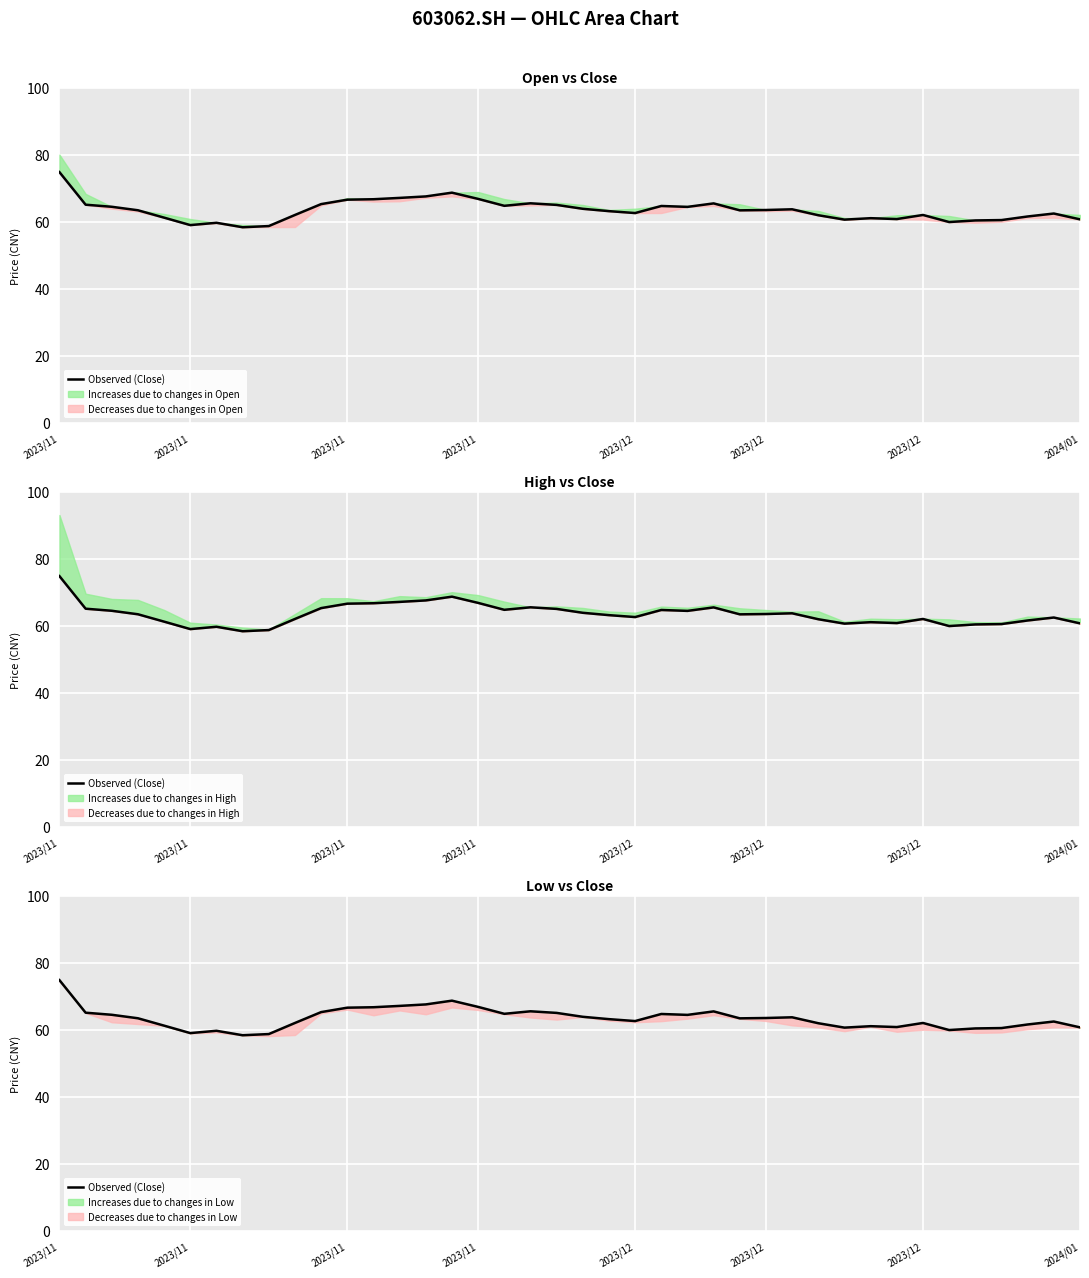

Reading right to left, list all the values displayed in this chart.

60.7	62.4	61.6	60.5	60.4	59.9	62.0	60.8	61.0	60.6	61.9	63.7	63.5	63.4	65.5	64.4	64.7	62.6	63.1	63.9	65.0	65.5	64.7	66.8	68.7	67.5	67.1	66.7	66.6	65.2	62.0	58.7	58.4	59.7	59.0	61.2	63.4	64.5	65.1	74.8